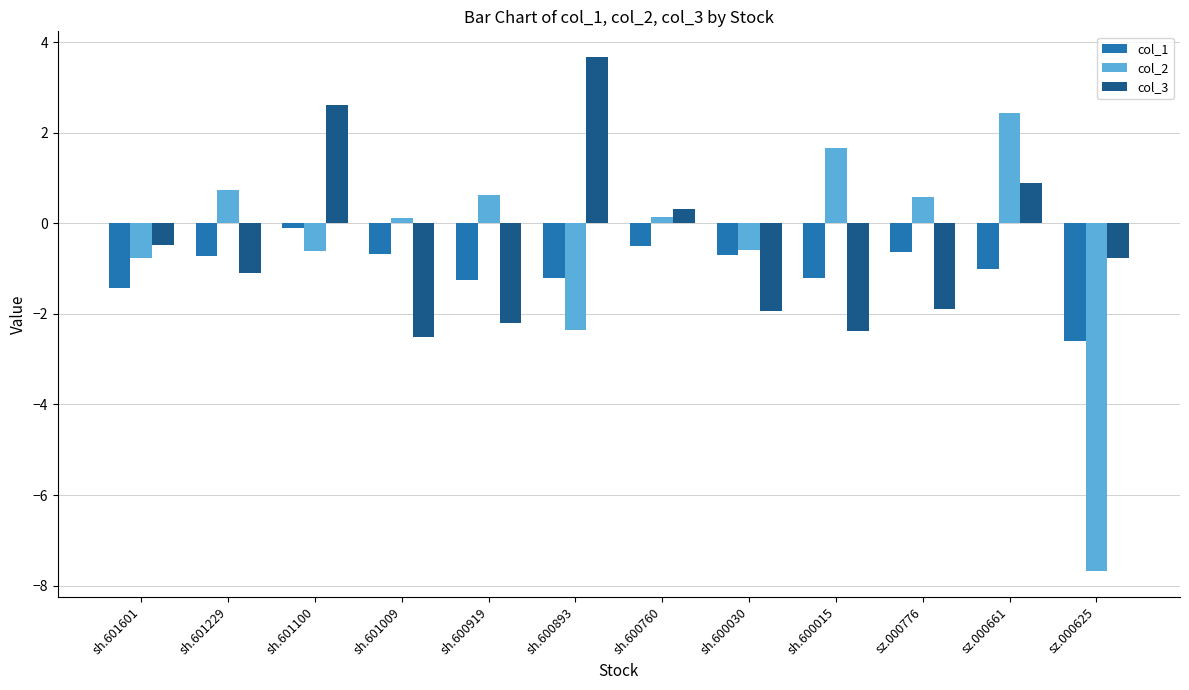

What is the label of the 11th bar from the left?

sz.000661